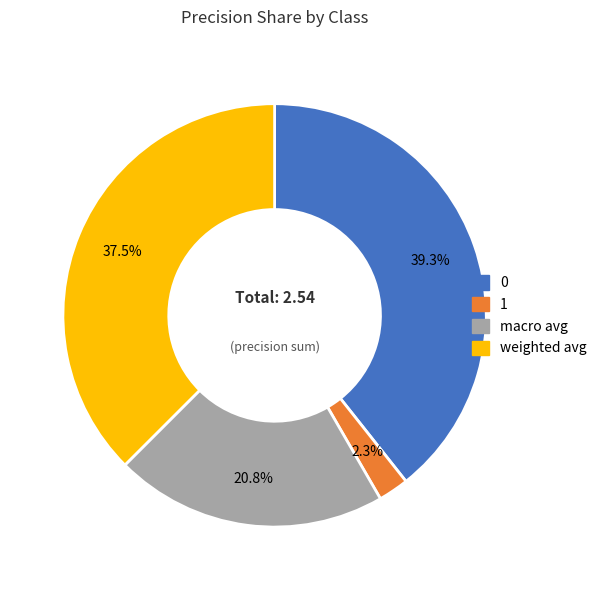

To the nearest percent, what is the combined percentage of weighted avg and 1?

40%